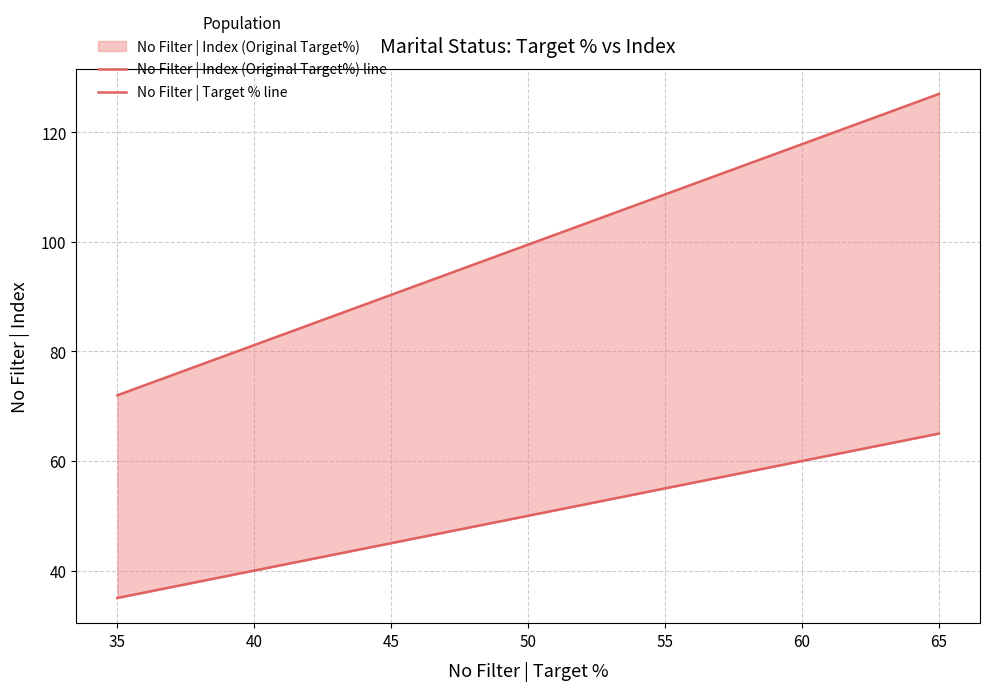

Reading left to right, what are all the values shown in this chart?

No Filter | Index (Original Target%) line: 72	127
No Filter | Target % line: 35	65